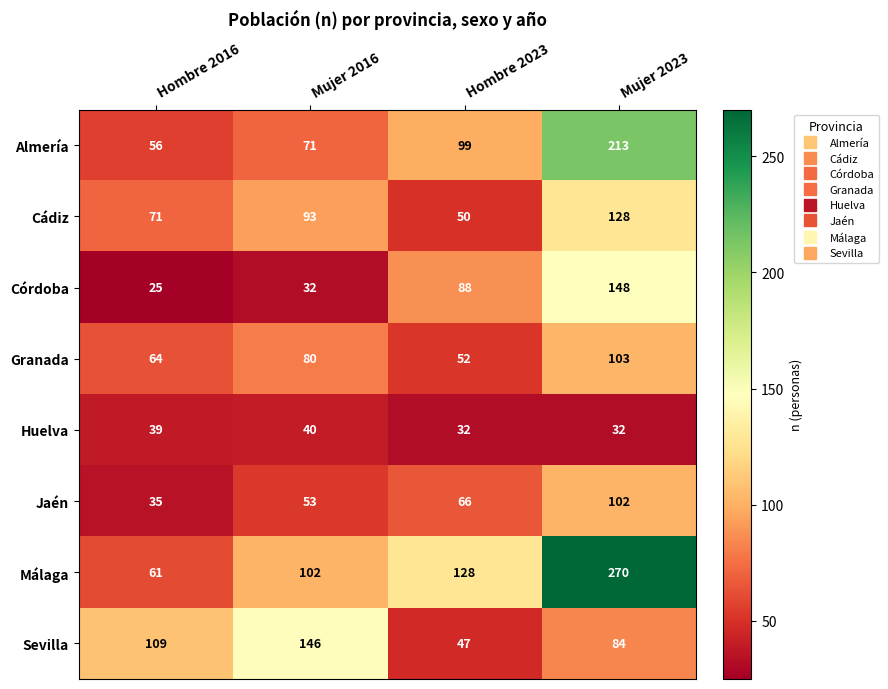

What is the difference between the maximum and minimum values in the Córdoba series?

123